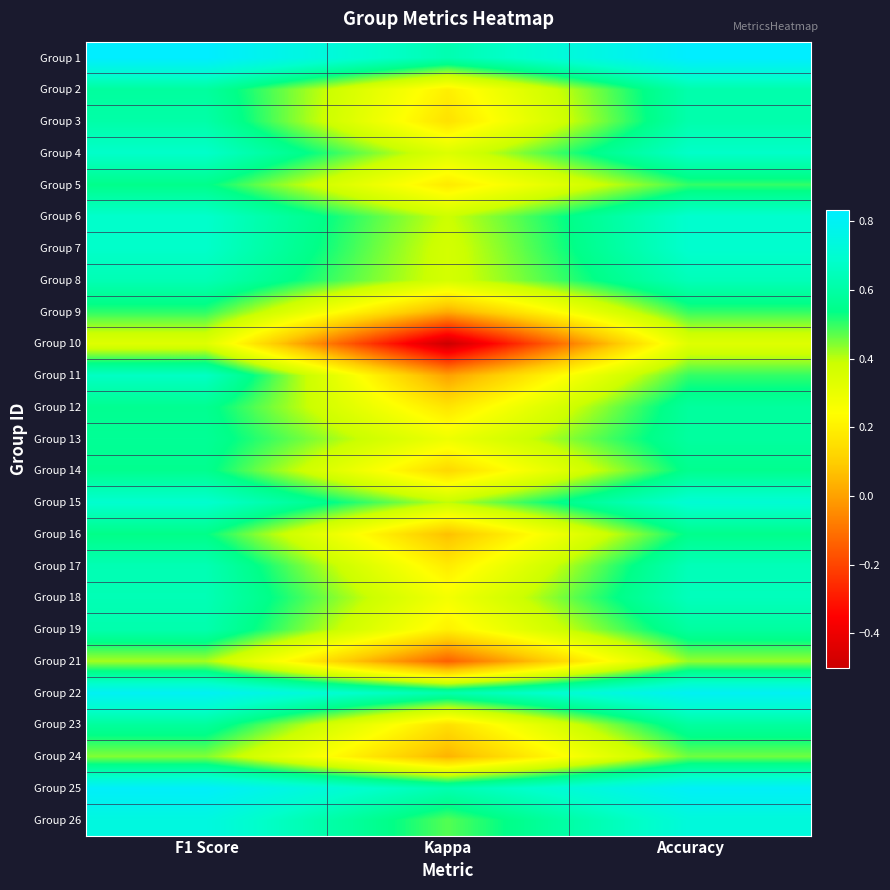

What is the total value across all series at Accuracy?

15.3